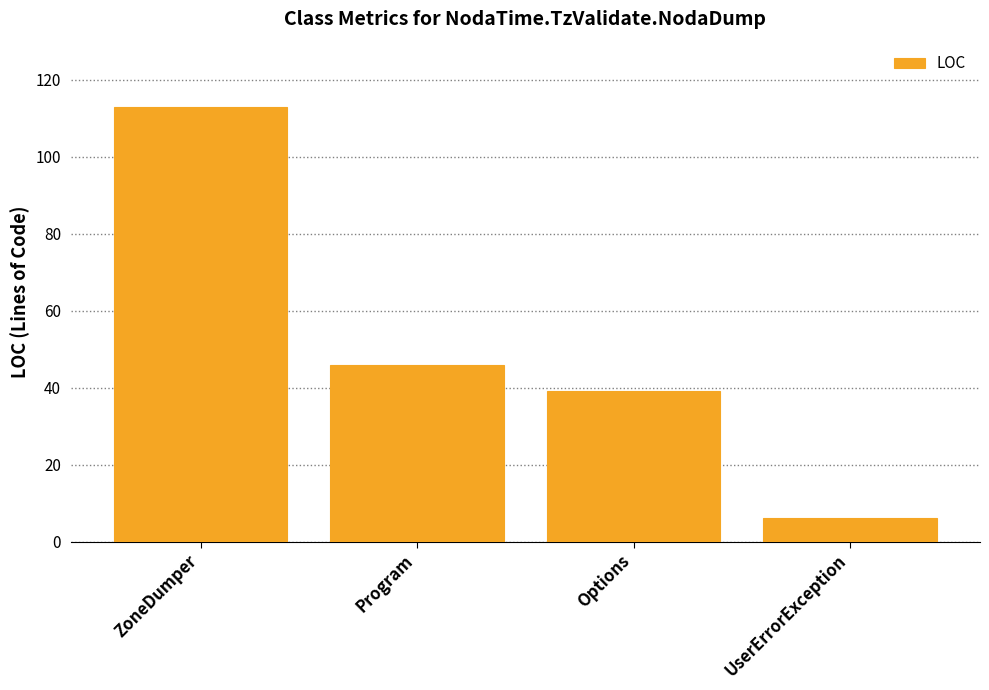

Reading right to left, transcribe all the data shown in this chart.

6	39	46	113